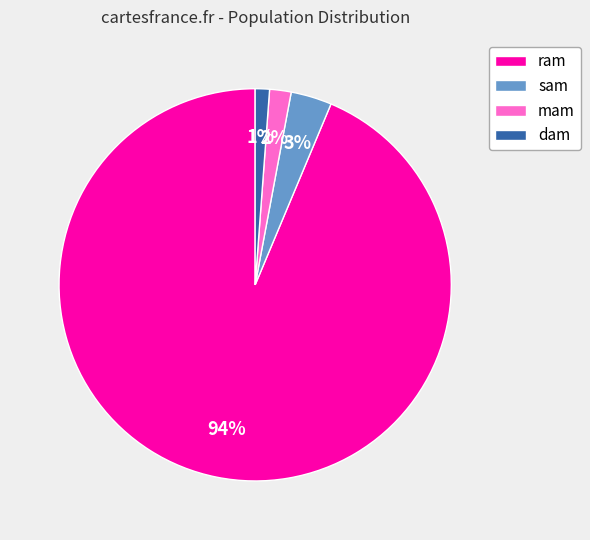

What percentage is the ram slice, to the nearest percent?

94%